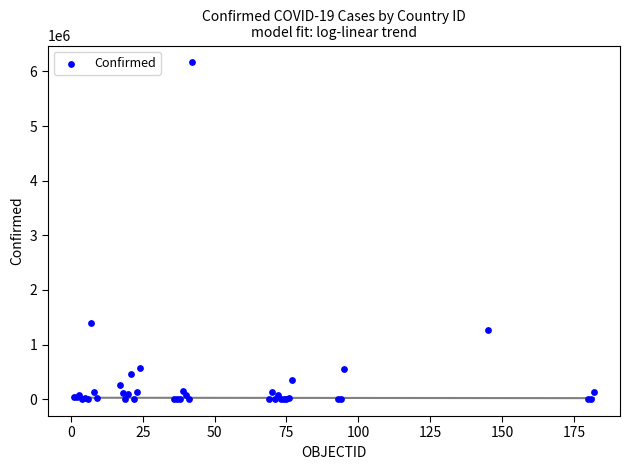

What Y value in the scatter plot is closest to 3083373?

1390388